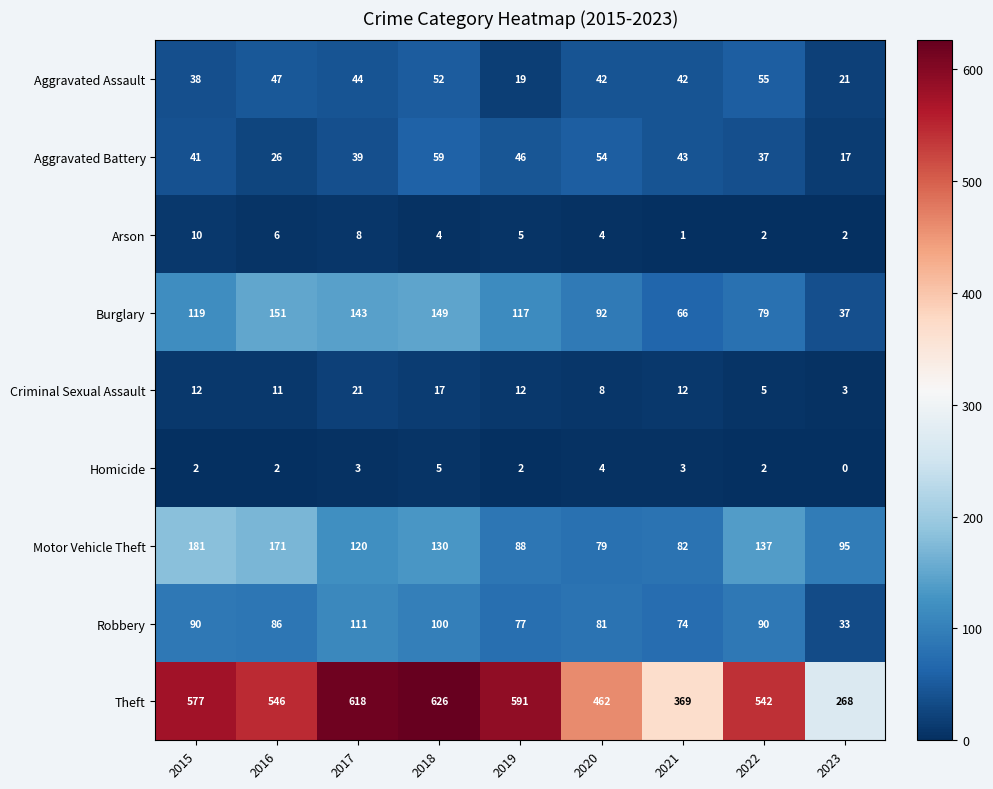

What value does the Aggravated Assault series have at 2020?

42